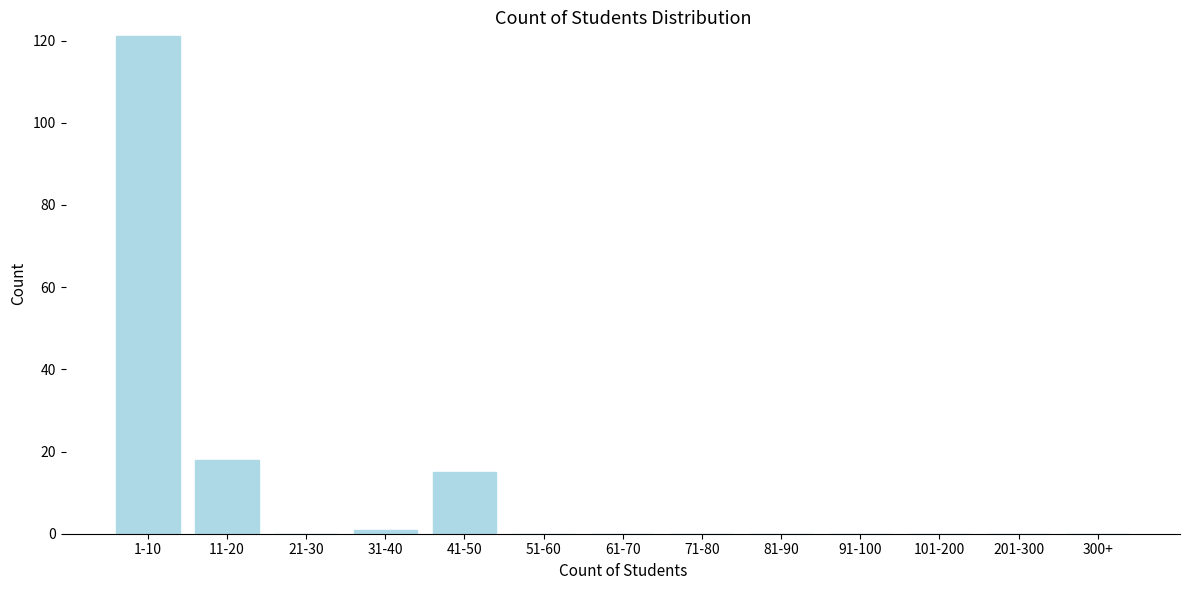

Reading right to left, list all the values displayed in this chart.

300+=0	201-300=0	101-200=0	91-100=0	81-90=0	71-80=0	61-70=0	51-60=0	41-50=15	31-40=1	21-30=0	11-20=18	1-10=121